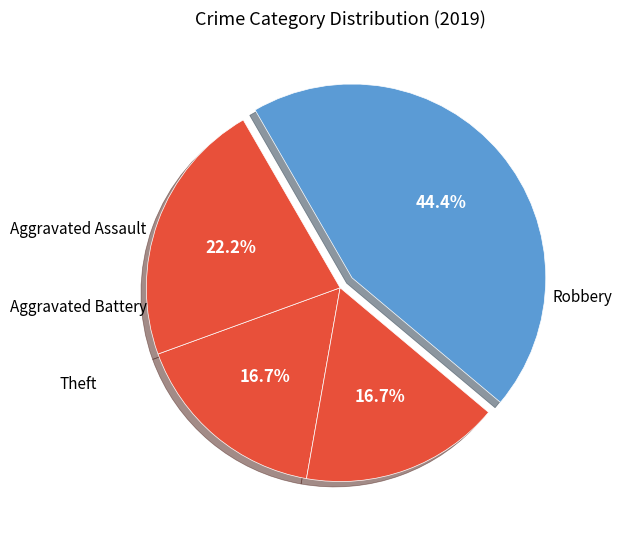

What portion of the pie excludes Aggravated Battery?

83.3%